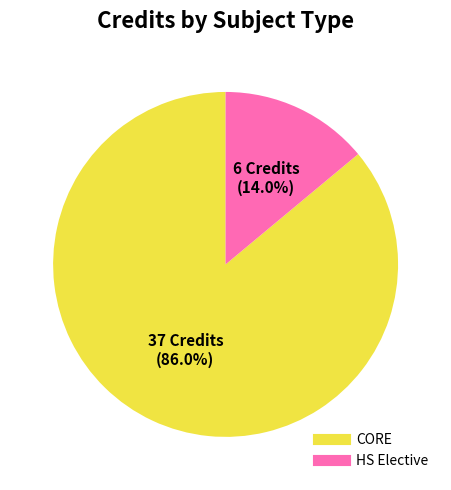

How many slices are in this pie chart?

2